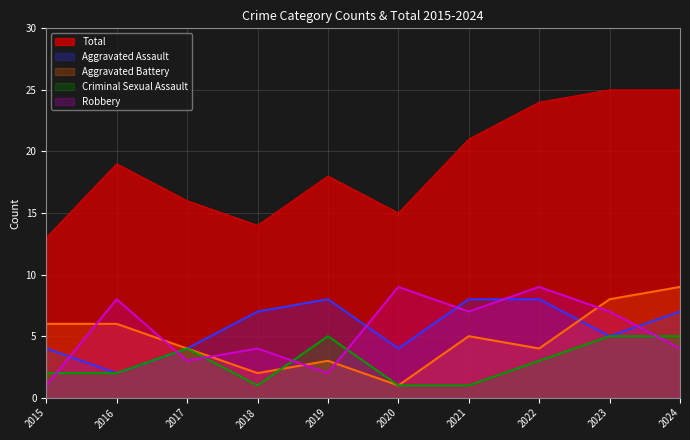

What is the spread (max minus min) of values at 2022?

21